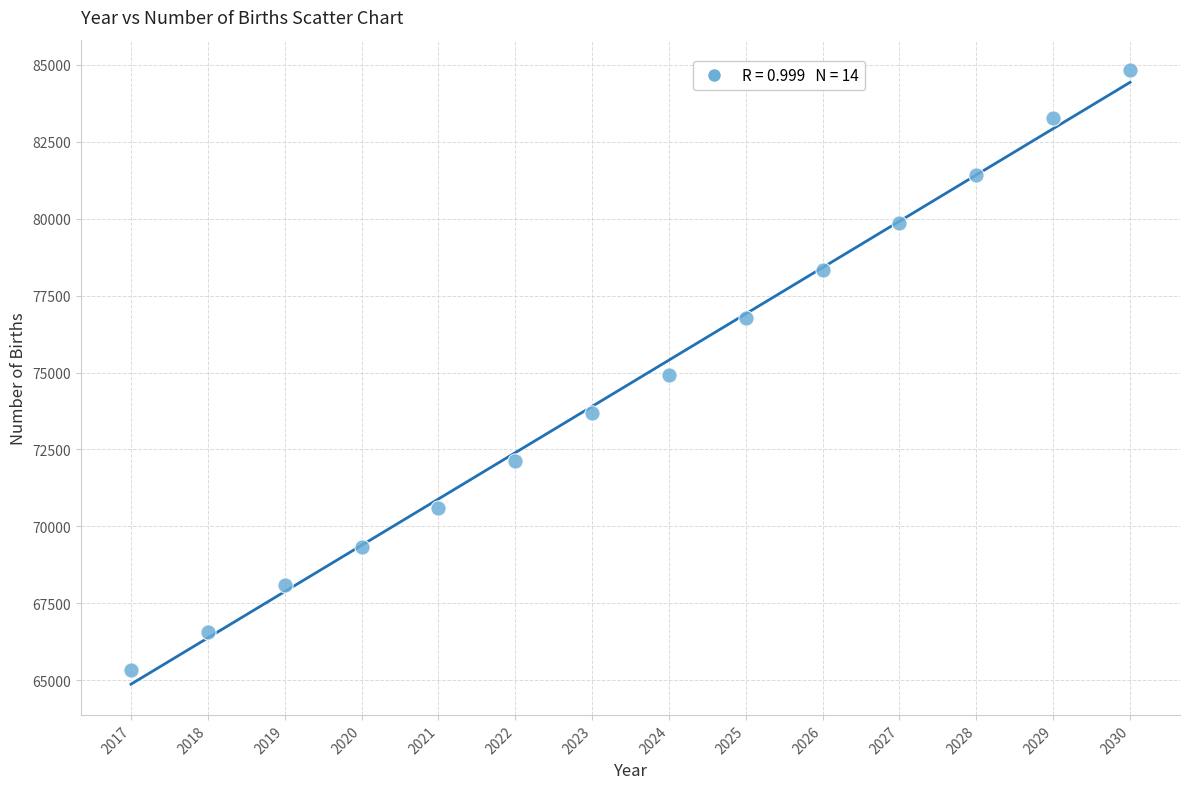

What is the range of X values (max minus min)?

13.0